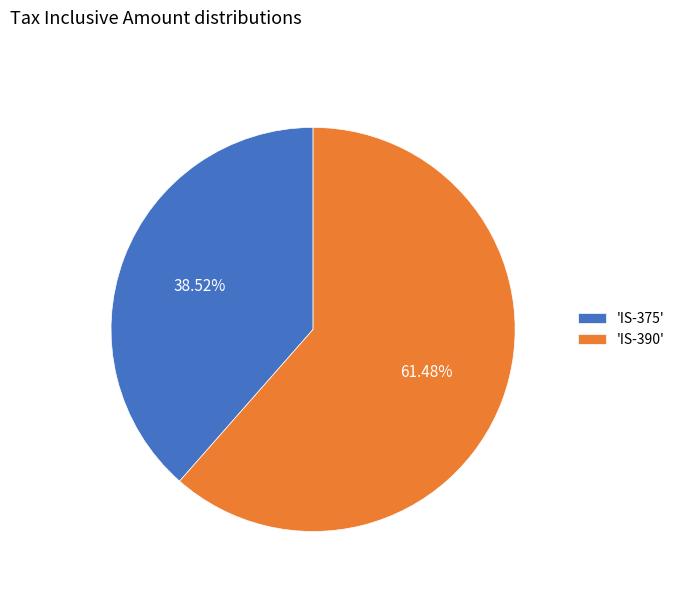

What is the ratio of the value at 'IS-375' to the value at 'IS-390'?

0.6